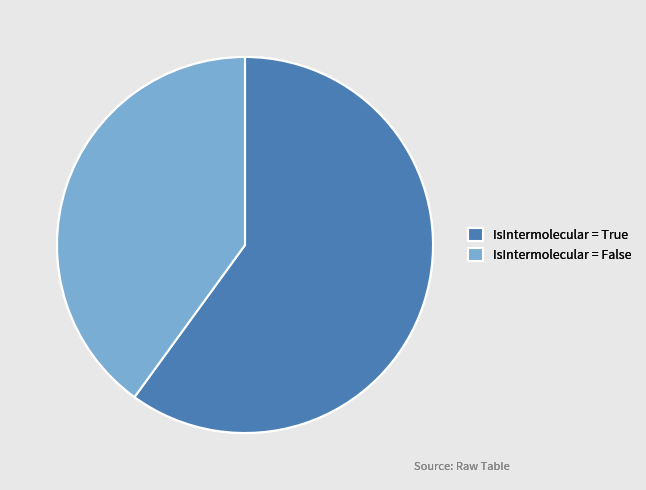

Which category has the smallest portion of the pie?

IsIntermolecular = False